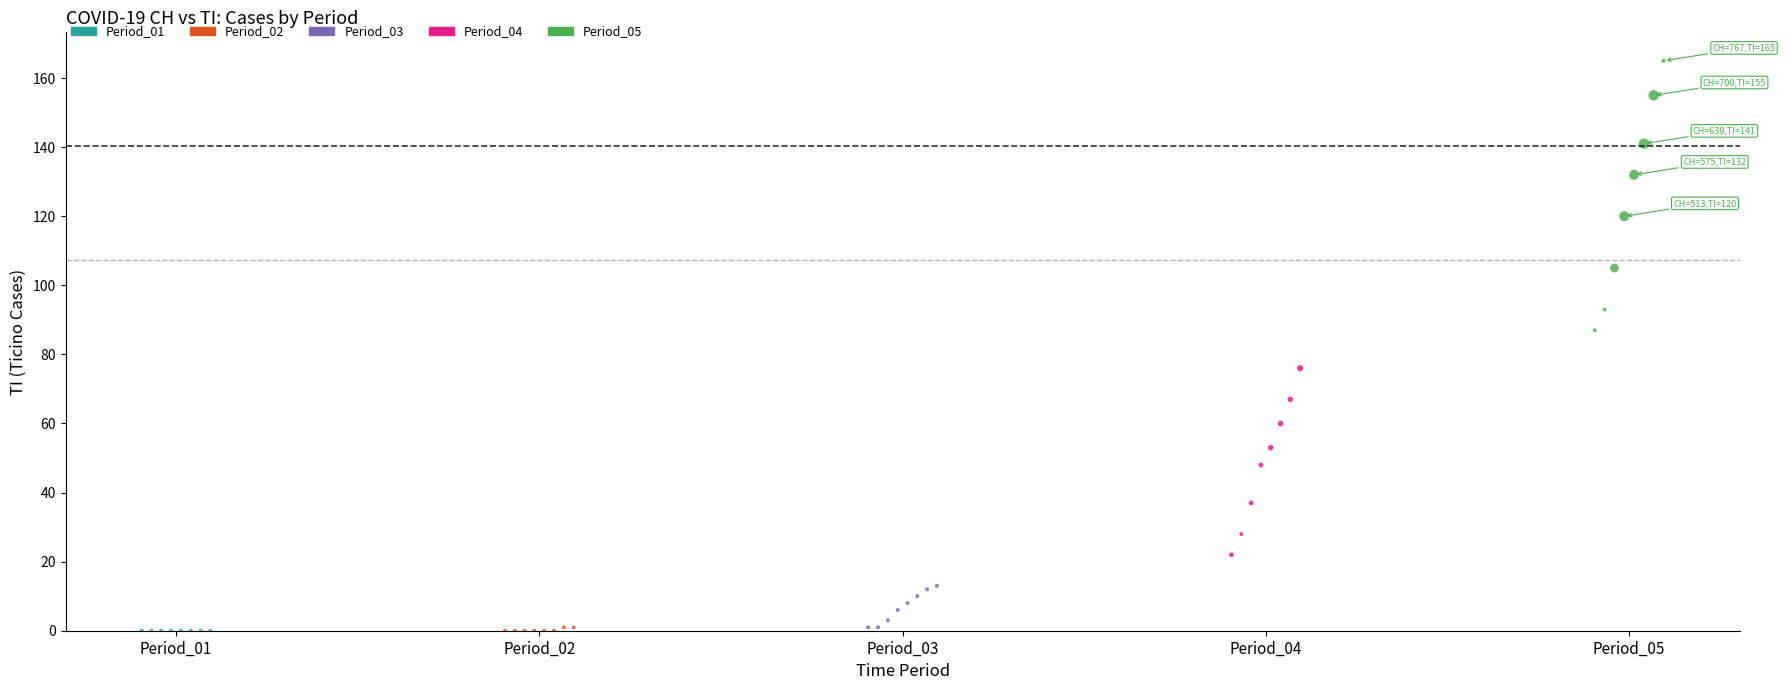

Which series reaches the maximum Y coordinate?

Period_05